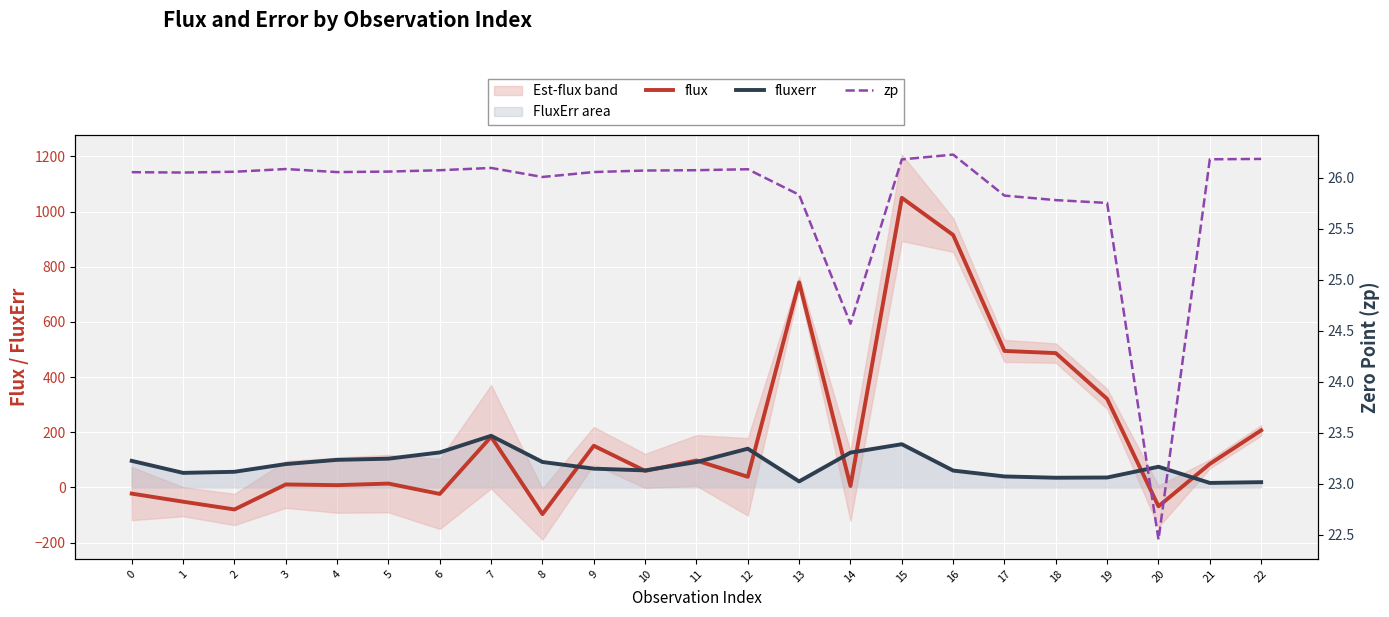

How many lines are shown in the chart?

3